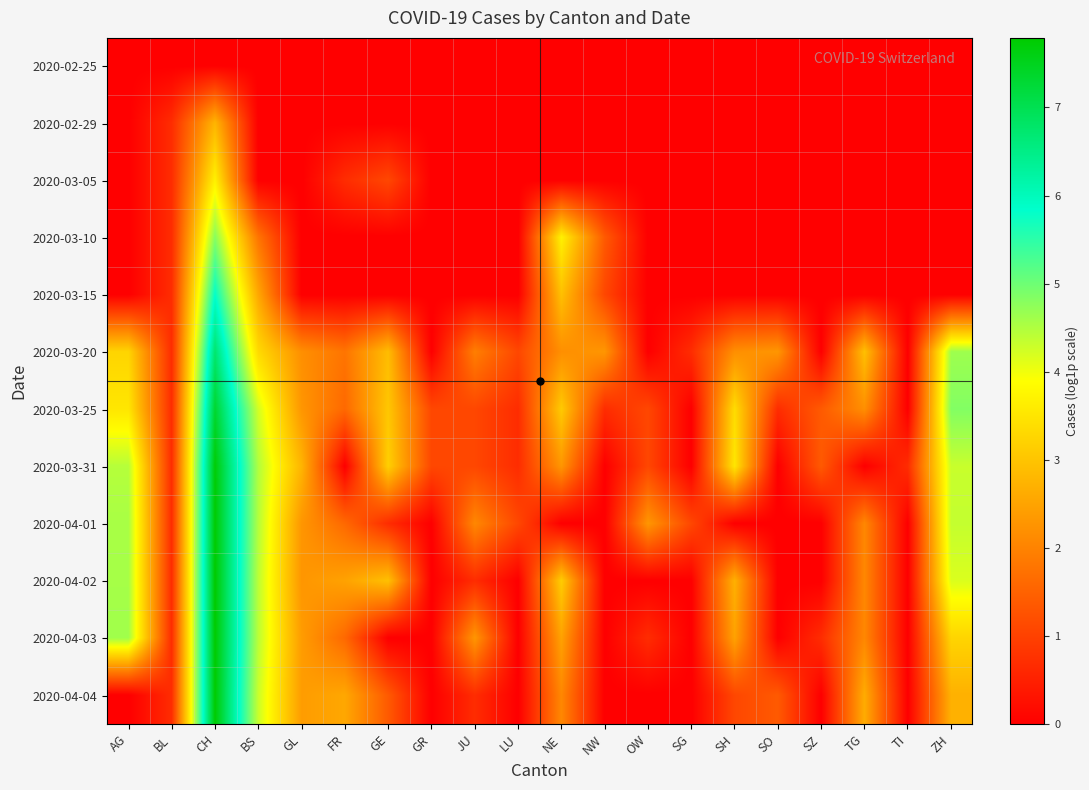

List the series in order of their peak value, lowest first.

2020-02-25, 2020-02-29, 2020-03-05, 2020-03-10, 2020-03-15, 2020-03-20, 2020-03-25, 2020-03-31, 2020-04-01, 2020-04-04, 2020-04-03, 2020-04-02